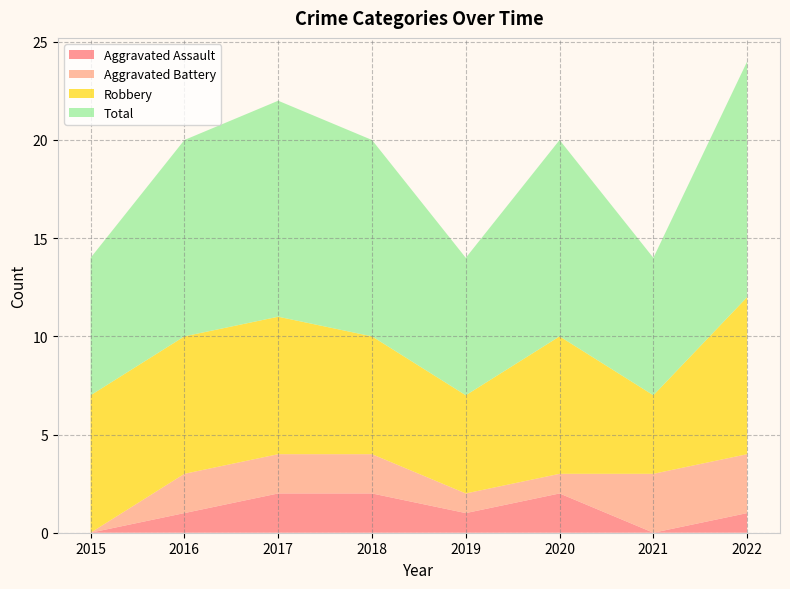

Reading left to right, extract all data points from this chart.

Aggravated Assault: 0	1	2	2	1	2	0	1
Aggravated Battery: 0	2	2	2	1	1	3	3
Robbery: 7	7	7	6	5	7	4	8
Total: 7	10	11	10	7	10	7	12